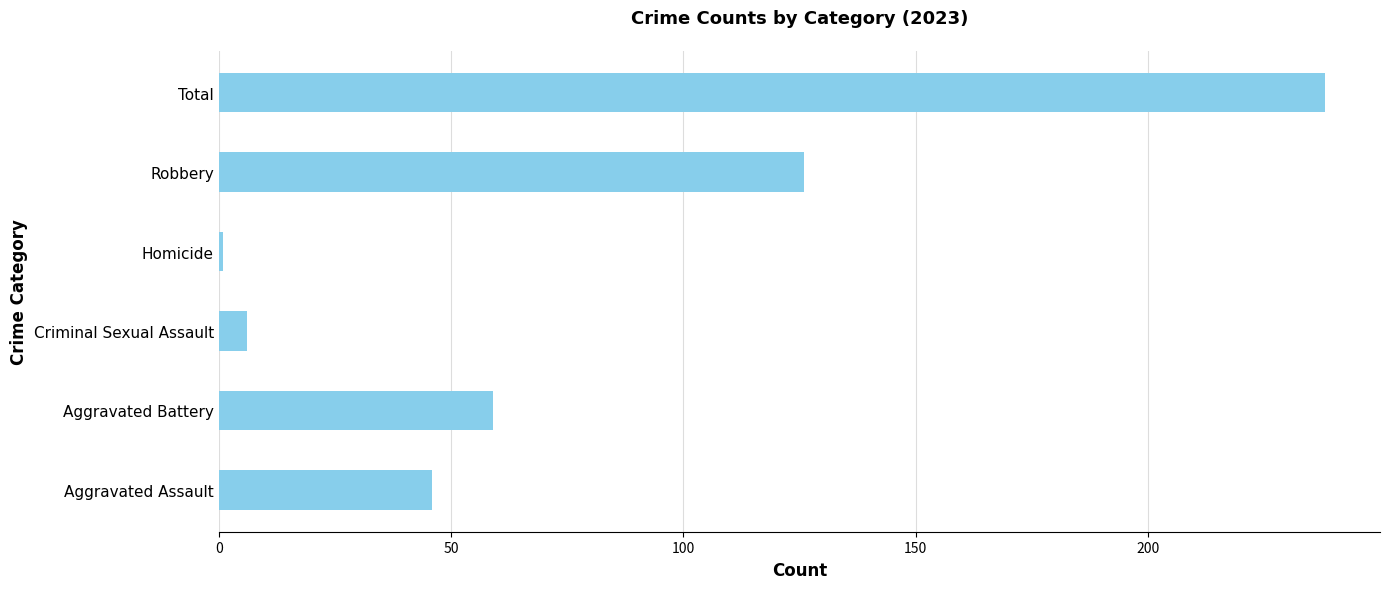

Approximately how many times larger is the value at Total compared to Criminal Sexual Assault?

39.7